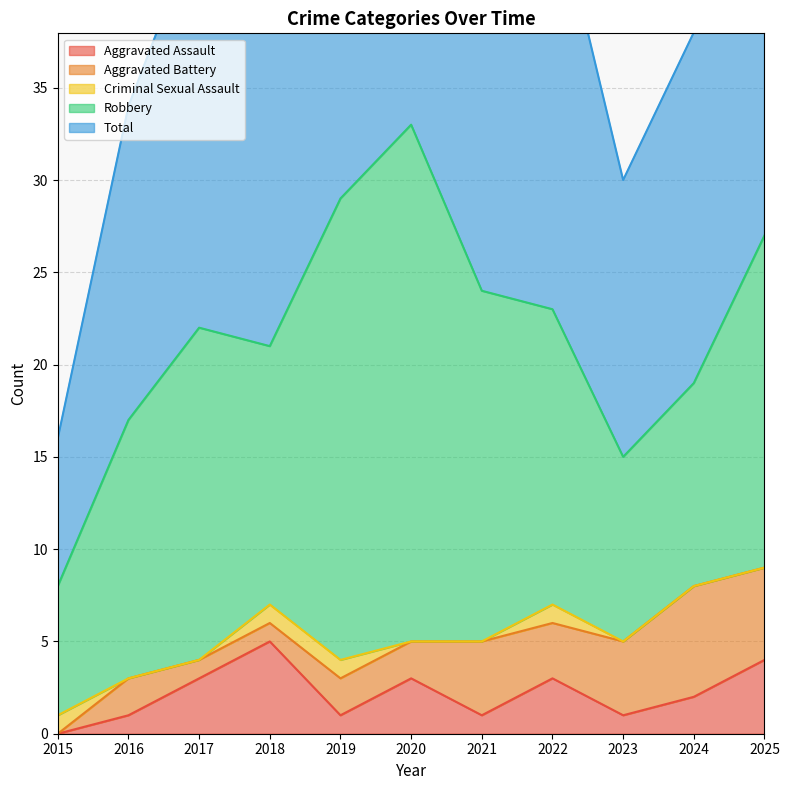

What is the difference between the second highest and second lowest values in the Aggravated Assault series?

3